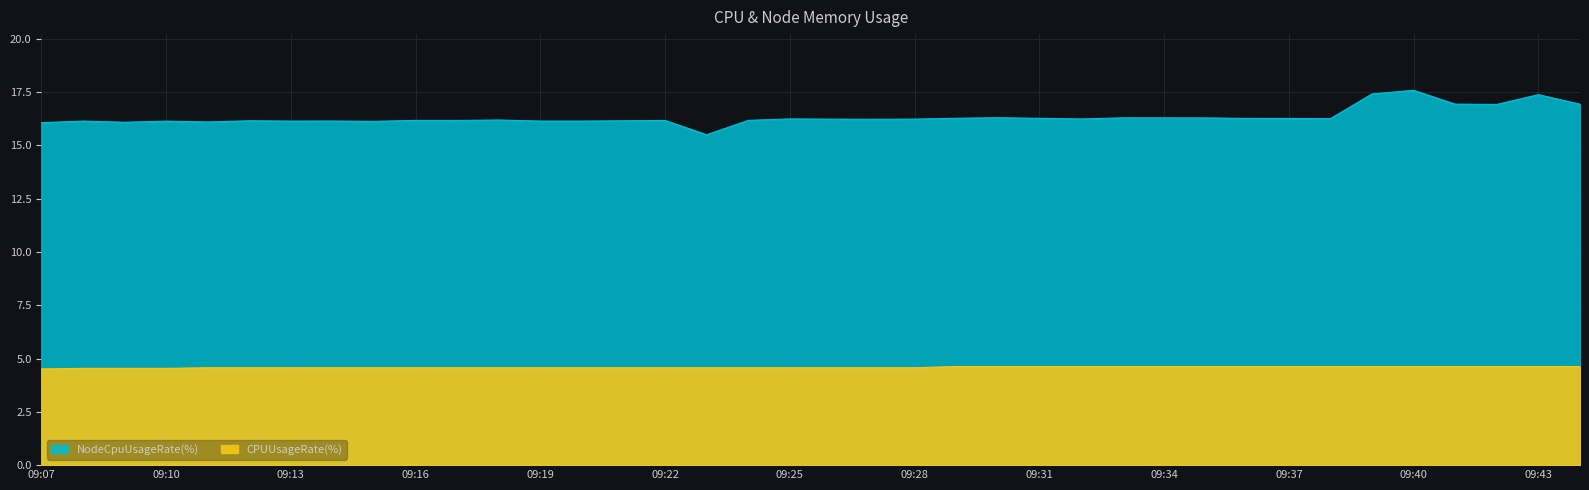

Rank the series at 09:13 from highest to lowest value.

NodeCpuUsageRate(%), CPUUsageRate(%)